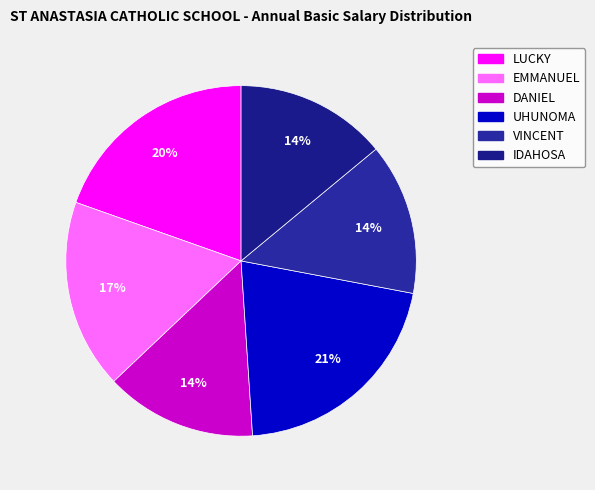

How much of the chart is everything except IDAHOSA?

86.0%